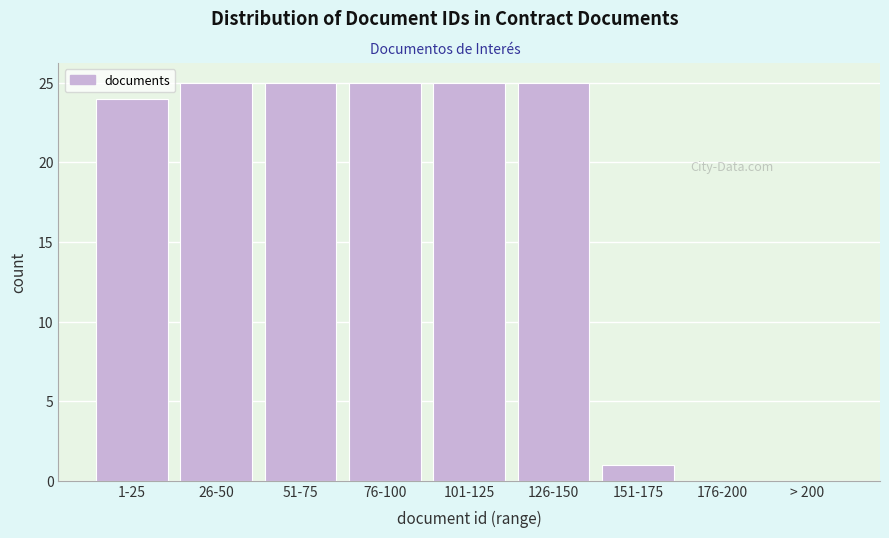

Reading right to left, what are all the values shown in this chart?

> 200=0	176-200=0	151-175=1	126-150=25	101-125=25	76-100=25	51-75=25	26-50=25	1-25=24